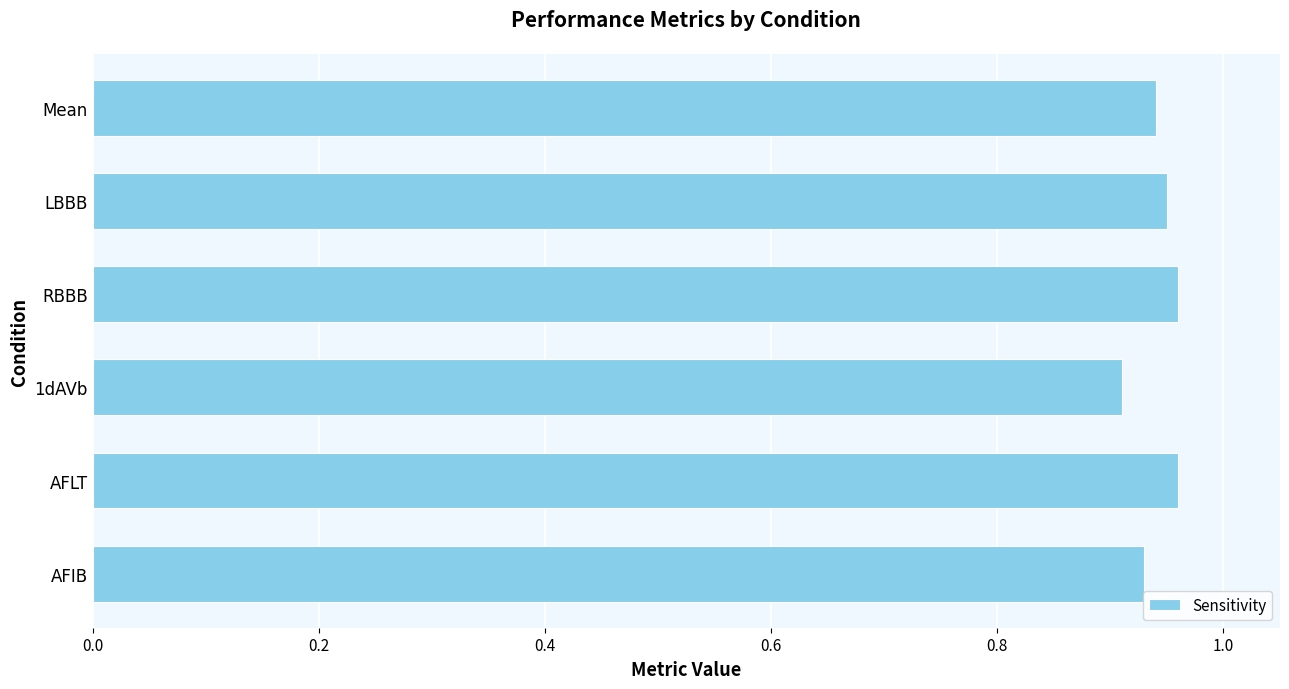

What is the sum of all values?

5.7